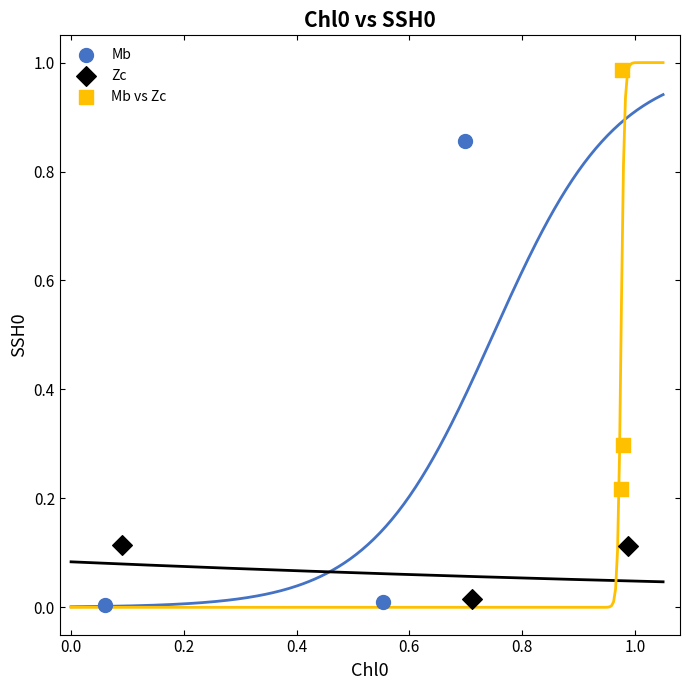

Which series contains the highest Y value?

Mb vs Zc